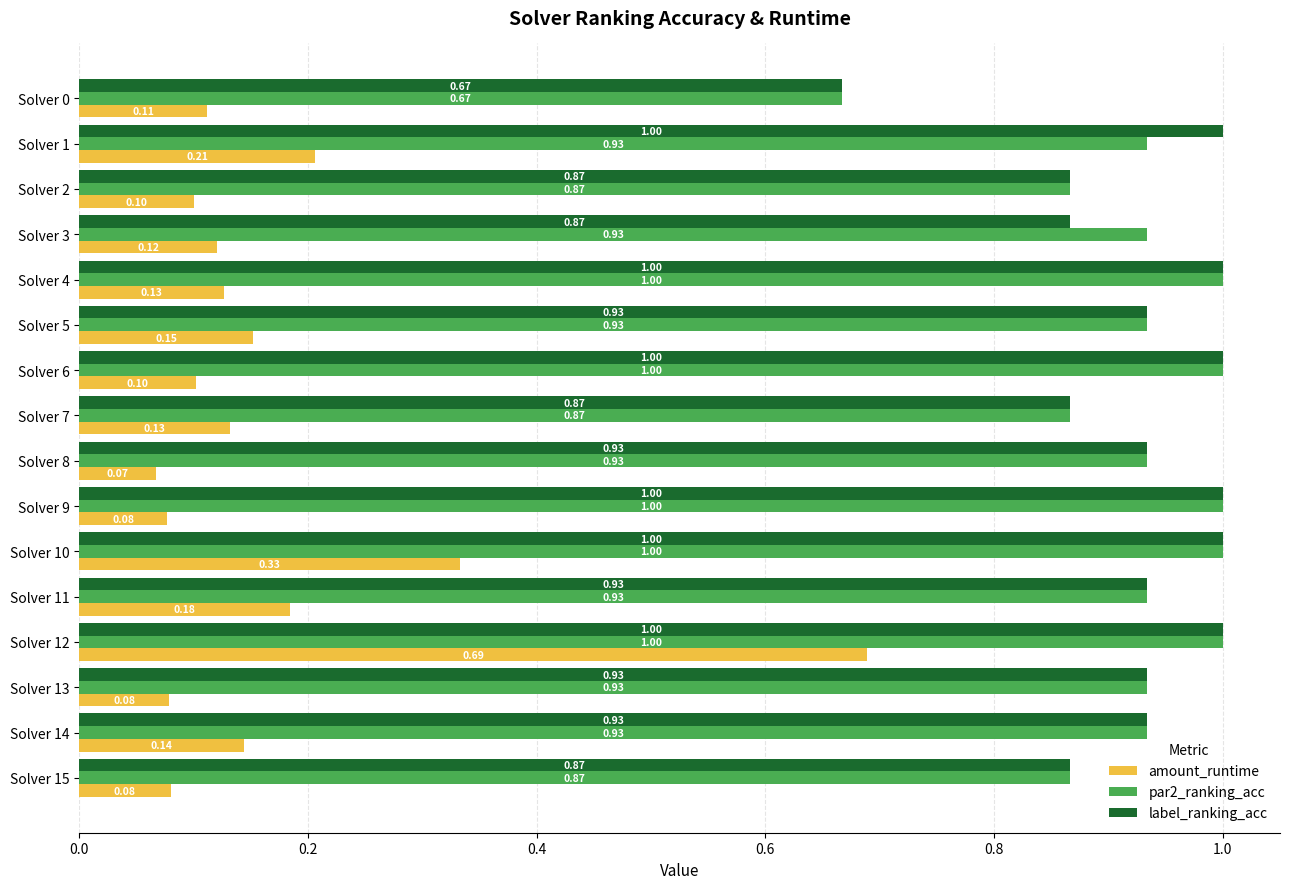

What is the sum of the par2_ranking_acc values at Solver 12 and Solver 5?

1.9